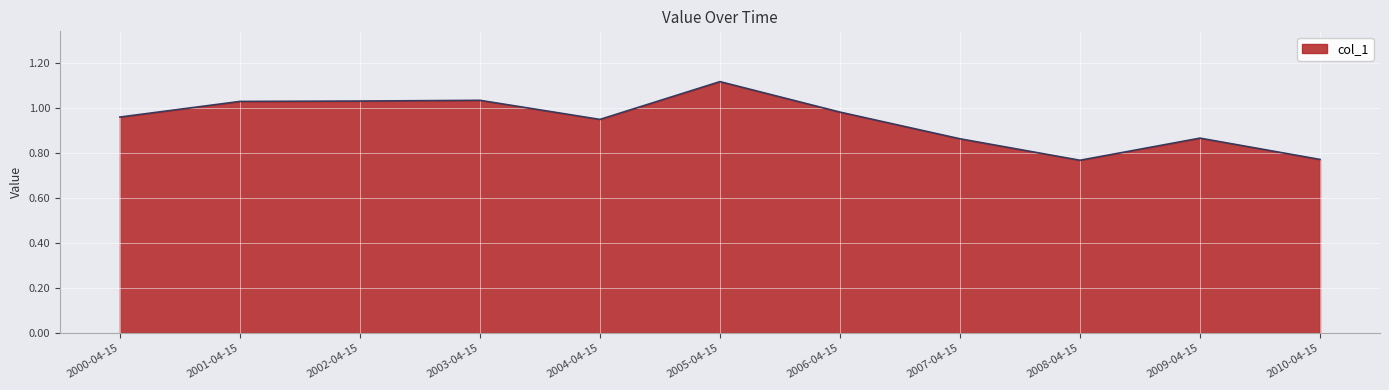

Which category has the highest value across all series?

2005-04-15